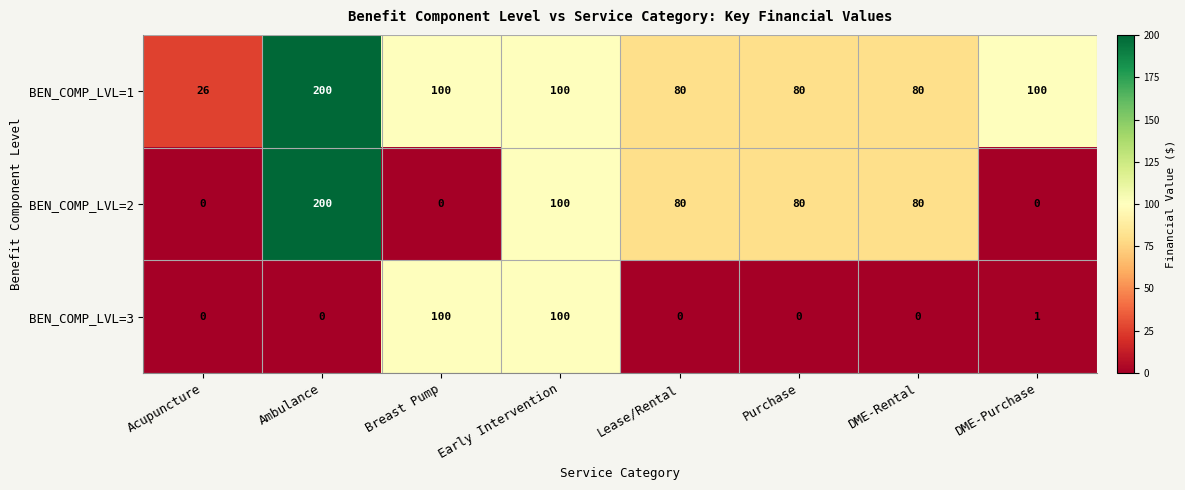

At which label does BEN_COMP_LVL=2 first exceed 80?

Ambulance